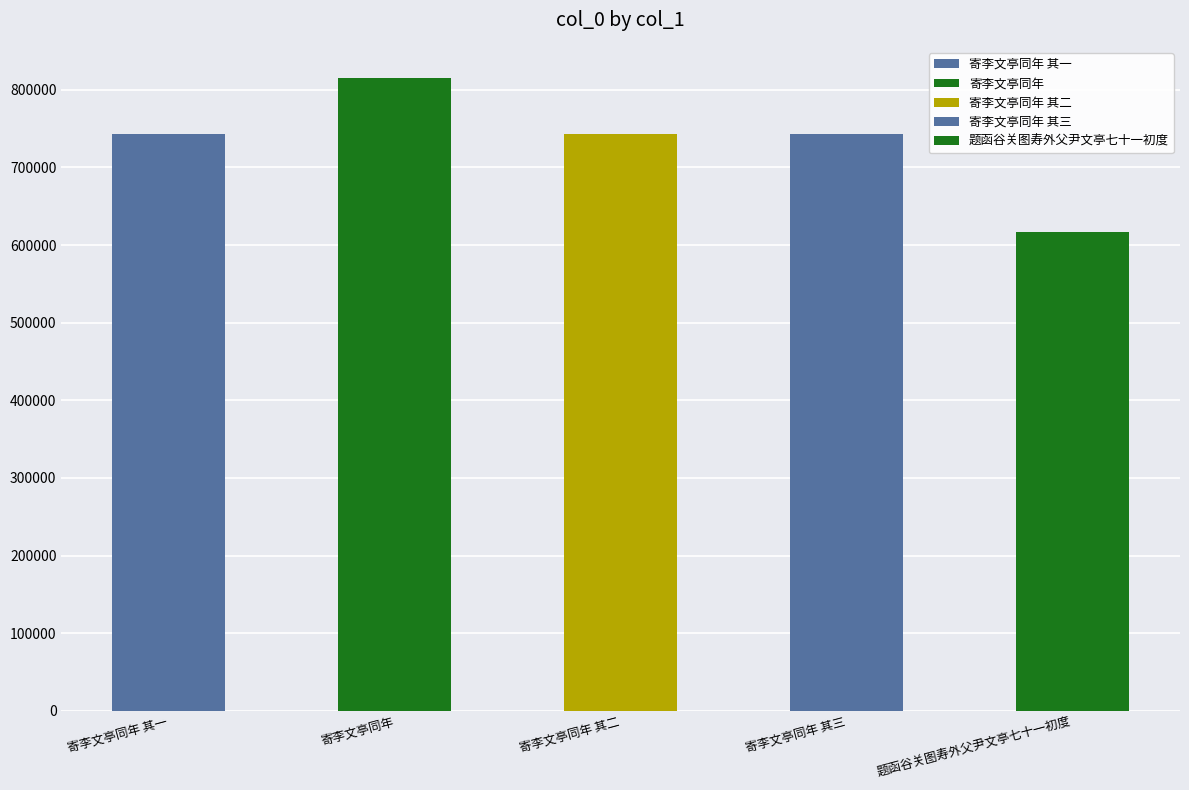

List the labels in order of value, smallest first.

题函谷关图寿外父尹文亭七十一初度, 寄李文亭同年 其一, 寄李文亭同年 其二, 寄李文亭同年 其三, 寄李文亭同年